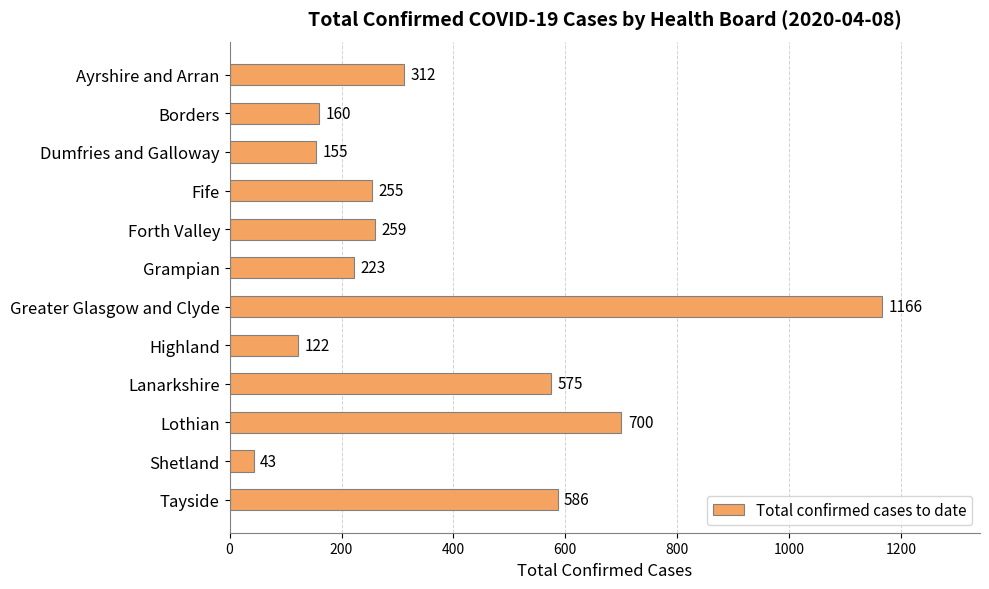

Does the chart contain any negative values?

No